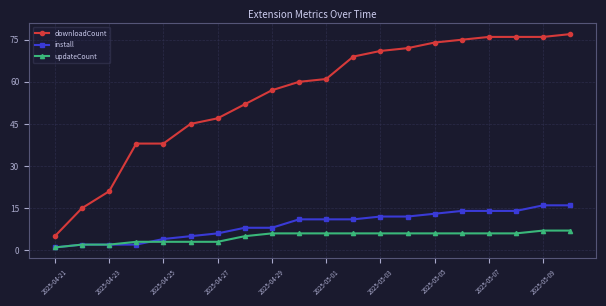

What is the value of the install point at the 20th from the left?

16